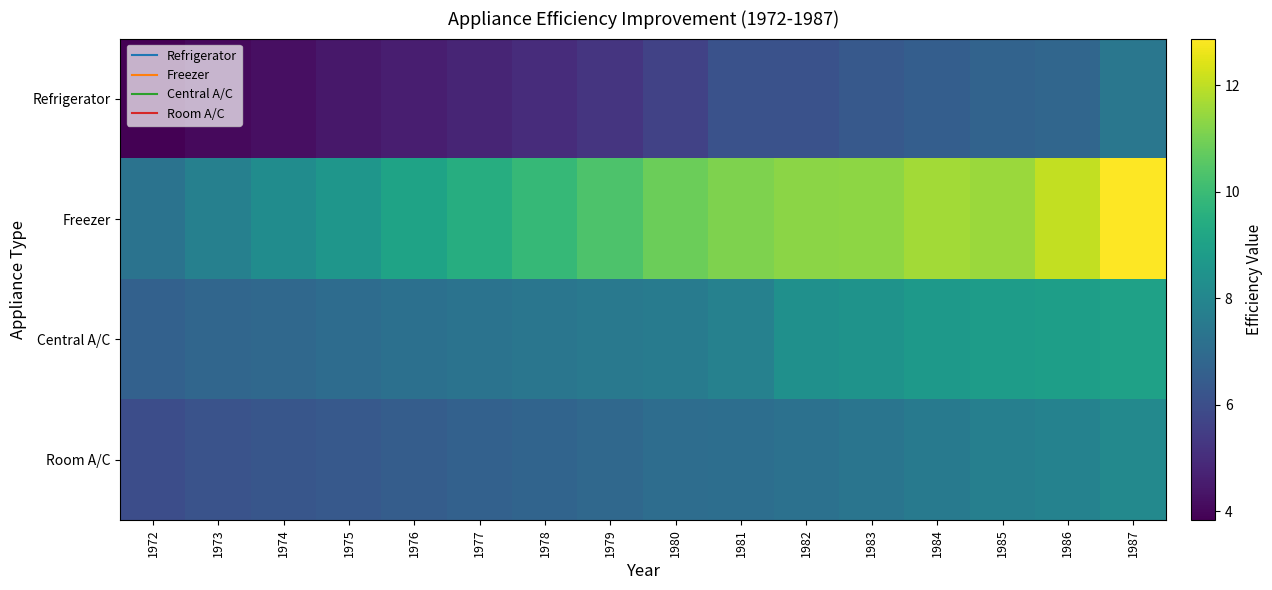

Reading left to right, extract all data points from this chart.

Refrigerator: 1972=3.8	1973=4.1	1974=4.2	1975=4.4	1976=4.6	1977=4.8	1978=5.0	1979=5.2	1980=5.6	1981=6.1	1982=6.1	1983=6.3	1984=6.5	1985=6.7	1986=6.8	1987=7.4
Freezer: 1972=7.3	1973=7.8	1974=8.2	1975=8.6	1976=9.1	1977=9.5	1978=9.9	1979=10.3	1980=10.9	1981=11.1	1982=11.3	1983=11.4	1984=11.6	1985=11.5	1986=12.1	1987=12.9
Central A/C: 1972=6.7	1973=6.8	1974=6.9	1975=7.0	1976=7.2	1977=7.3	1978=7.4	1979=7.5	1980=7.6	1981=7.8	1982=8.4	1983=8.5	1984=8.7	1985=8.8	1986=8.9	1987=9.0
Room A/C: 1972=6.0	1973=6.1	1974=6.3	1975=6.4	1976=6.5	1977=6.6	1978=6.8	1979=6.9	1980=7.1	1981=7.1	1982=7.2	1983=7.3	1984=7.5	1985=7.7	1986=7.8	1987=8.1